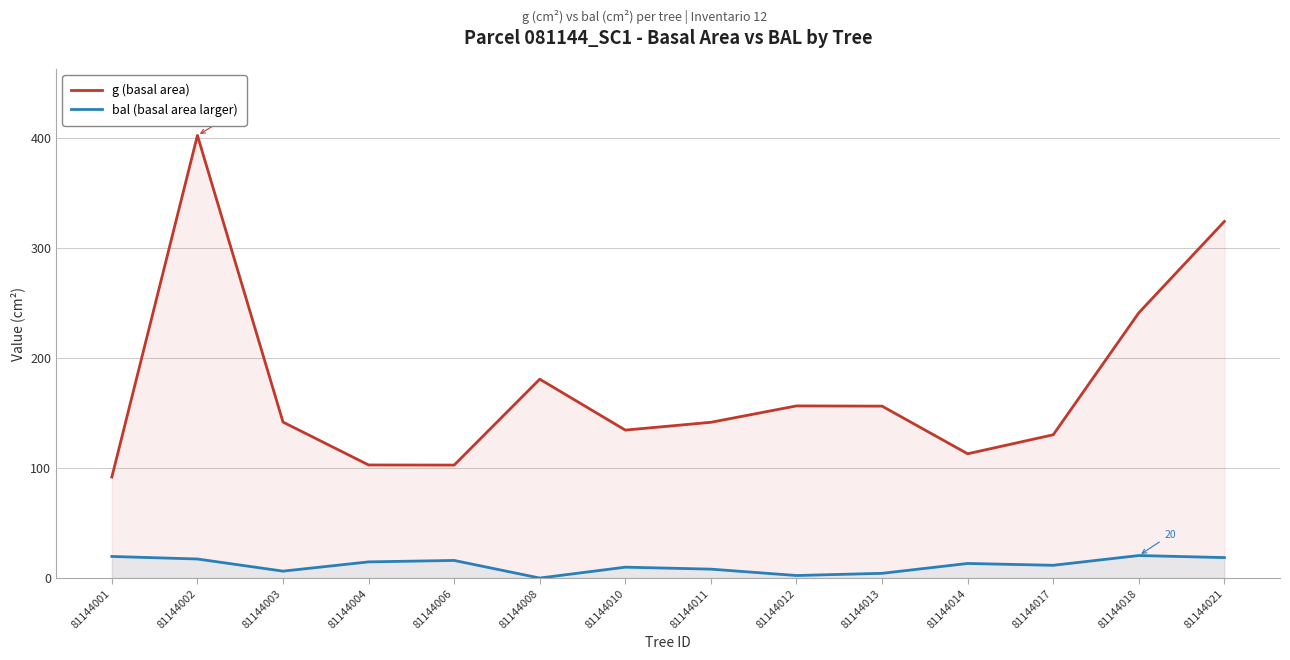

True or false: bal (basal area larger) has more than 2 interior local peaks.

True